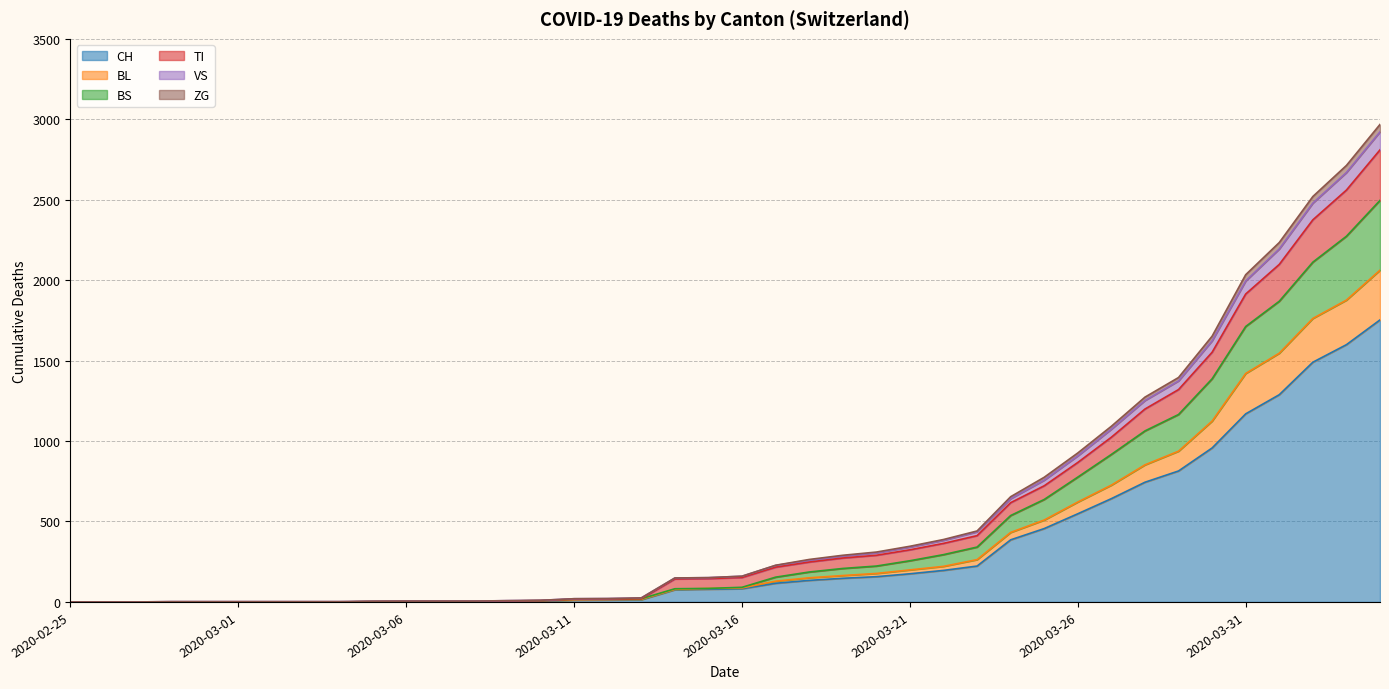

True or false: TI and VS intersect in this chart.

False